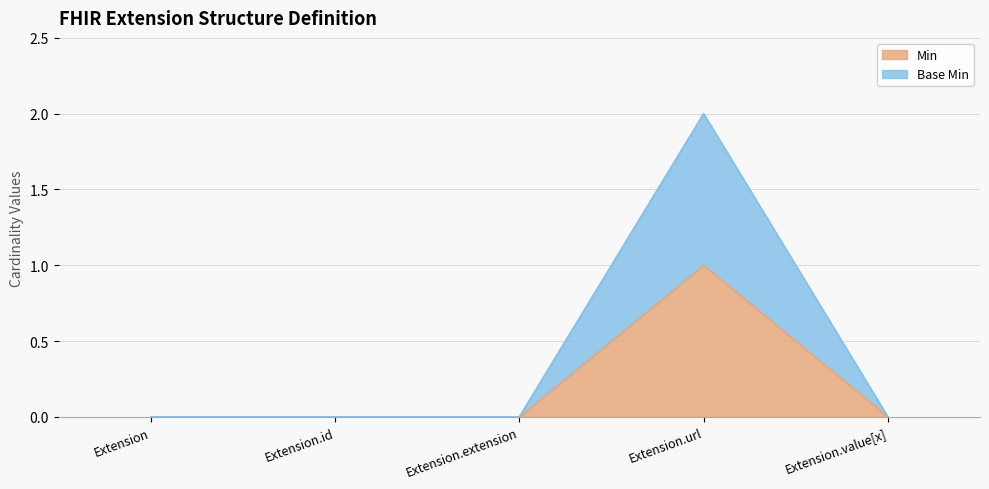

Which category has the lowest value in the Base Min series?

Extension